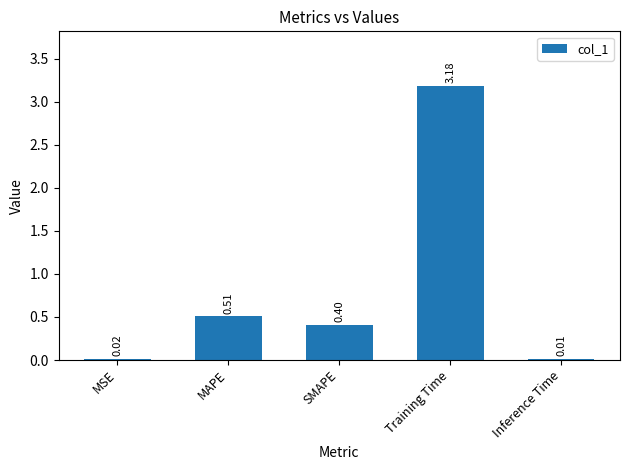

Which category has the lowest value across all series?

Inference Time